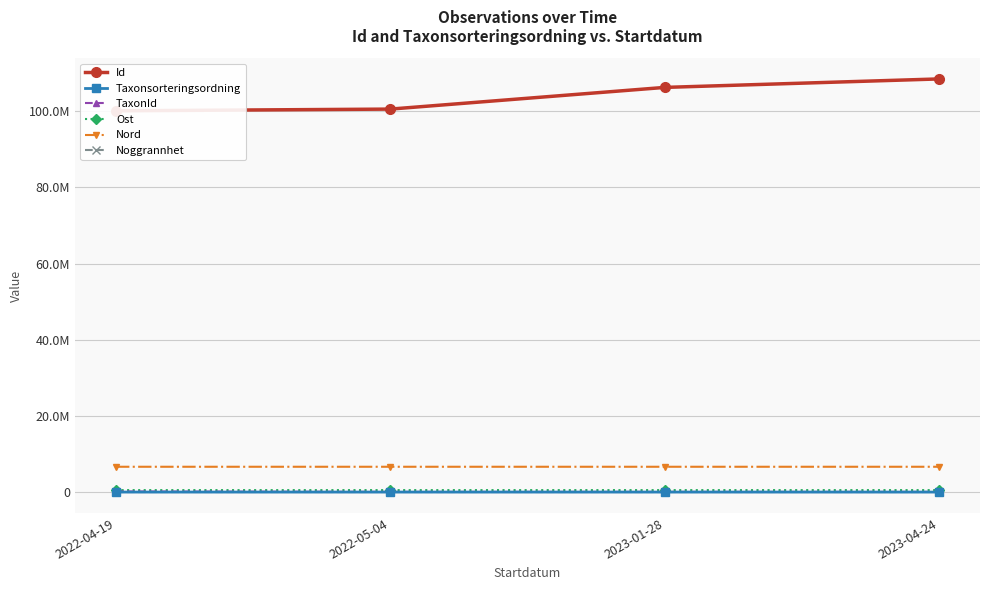

What position from the left is 2022-05-04?

2